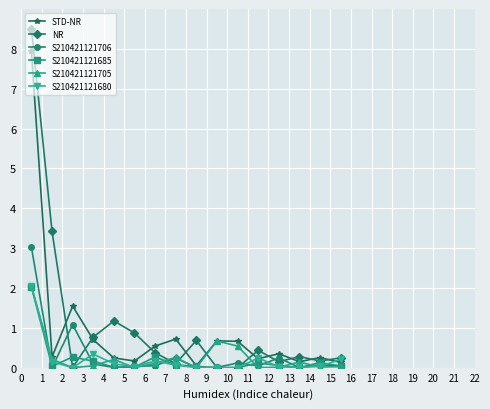

Count the number of data series in this chart.

6